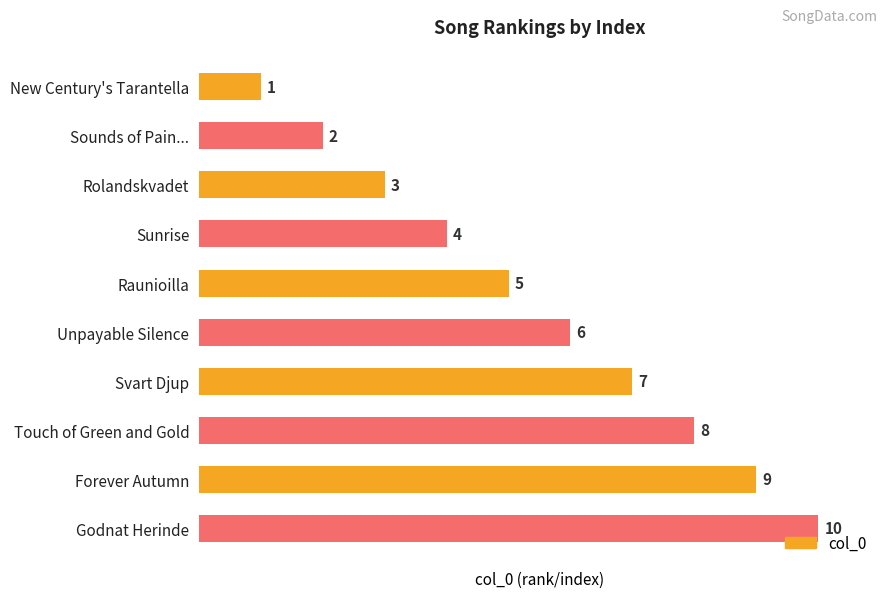

Between Godnat Herinde and New Century's Tarantella, which is larger?

Godnat Herinde